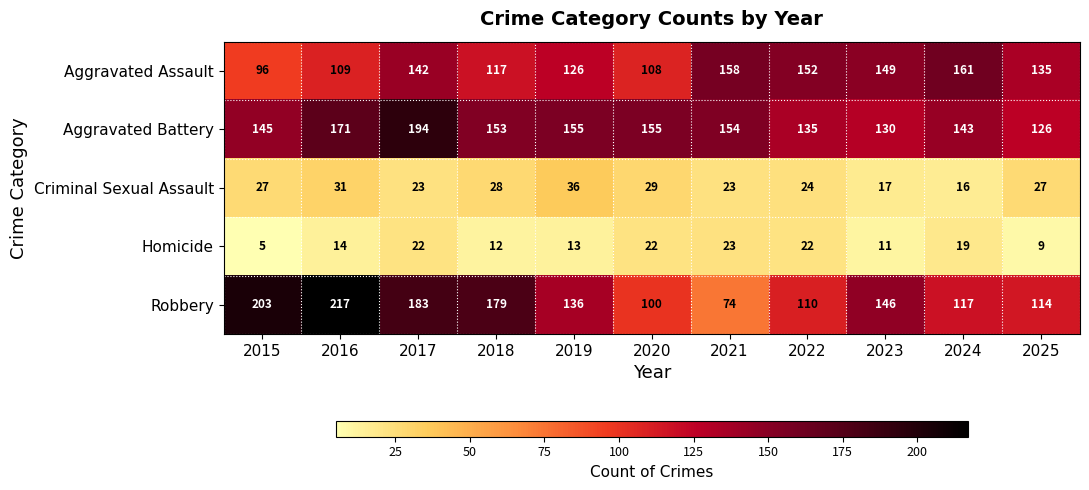

Which series has the largest total across all categories?

Aggravated Battery